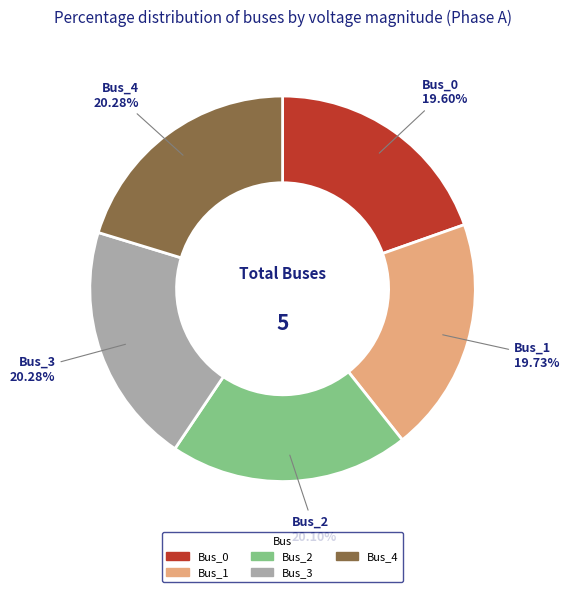

How many segments does this pie chart have?

5